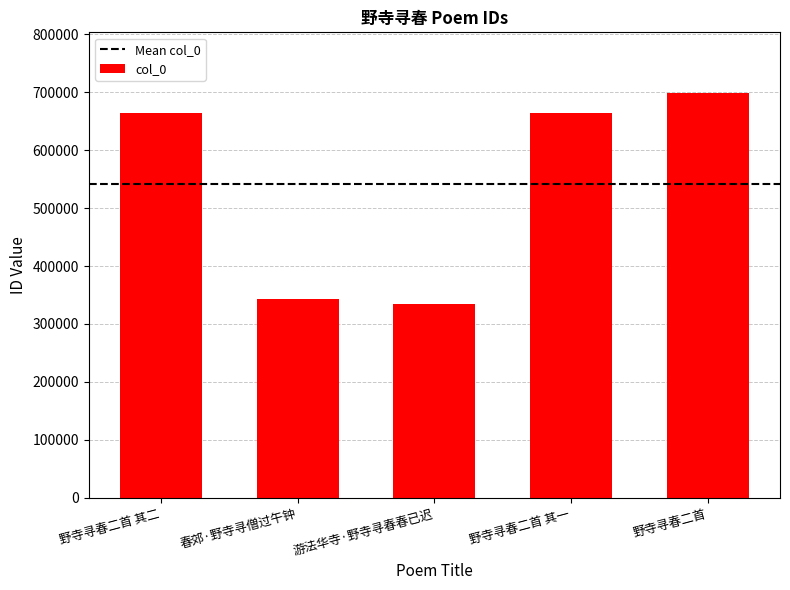

What is the change in value from 游法华寺·野寺寻春春已迟 to 野寺寻春二首?

+364132